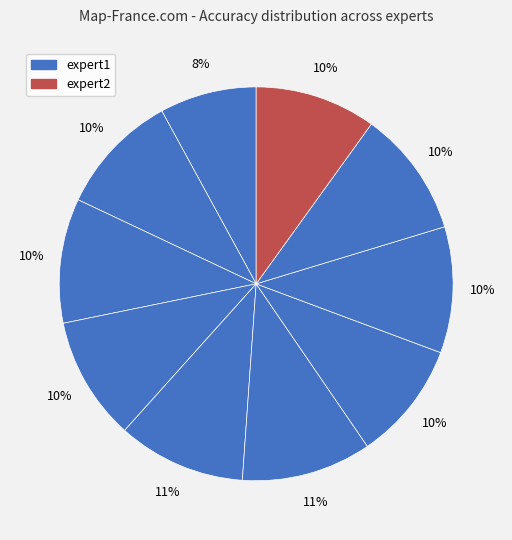

How many segments does this pie chart have?

10